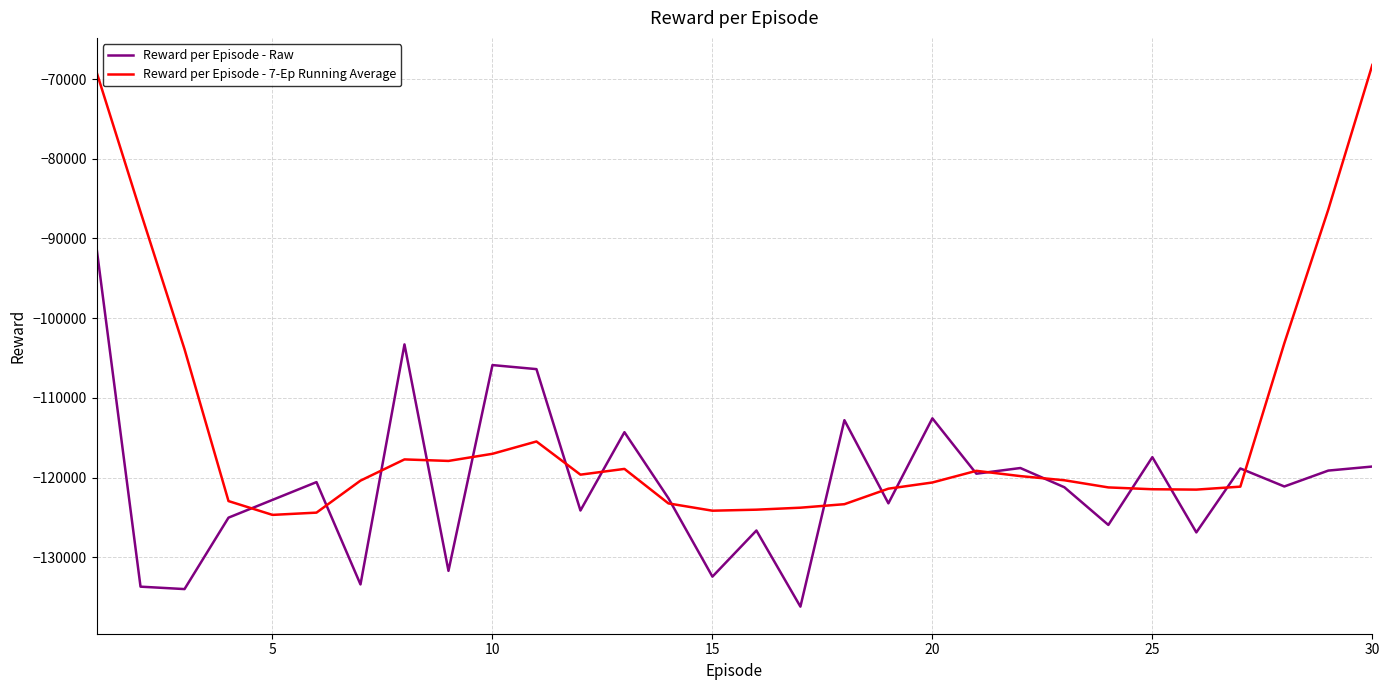

What is the smallest value displayed?

-136181.2